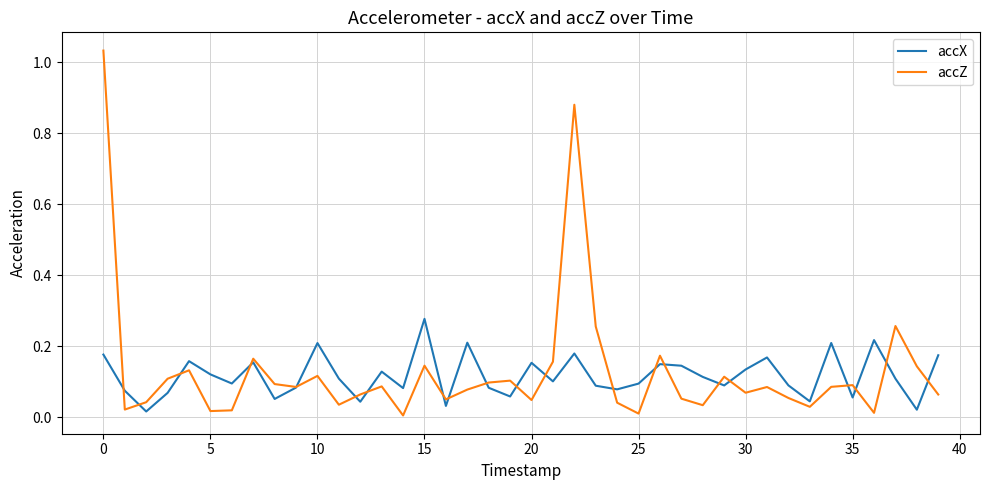

Which series has the widest spread of values?

accZ